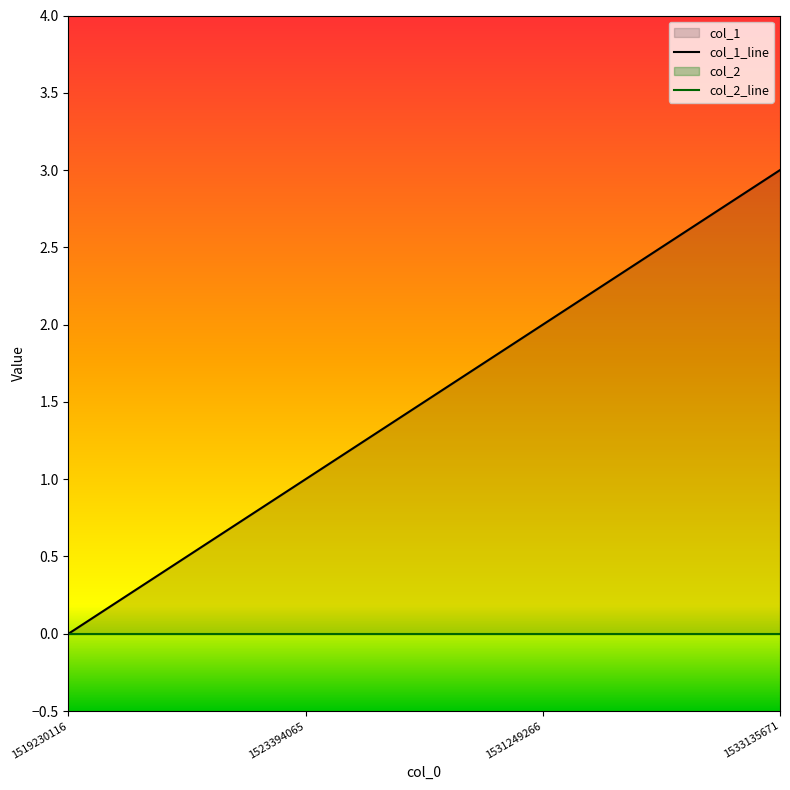

The value at 1523394065 is 2. True or false?

False